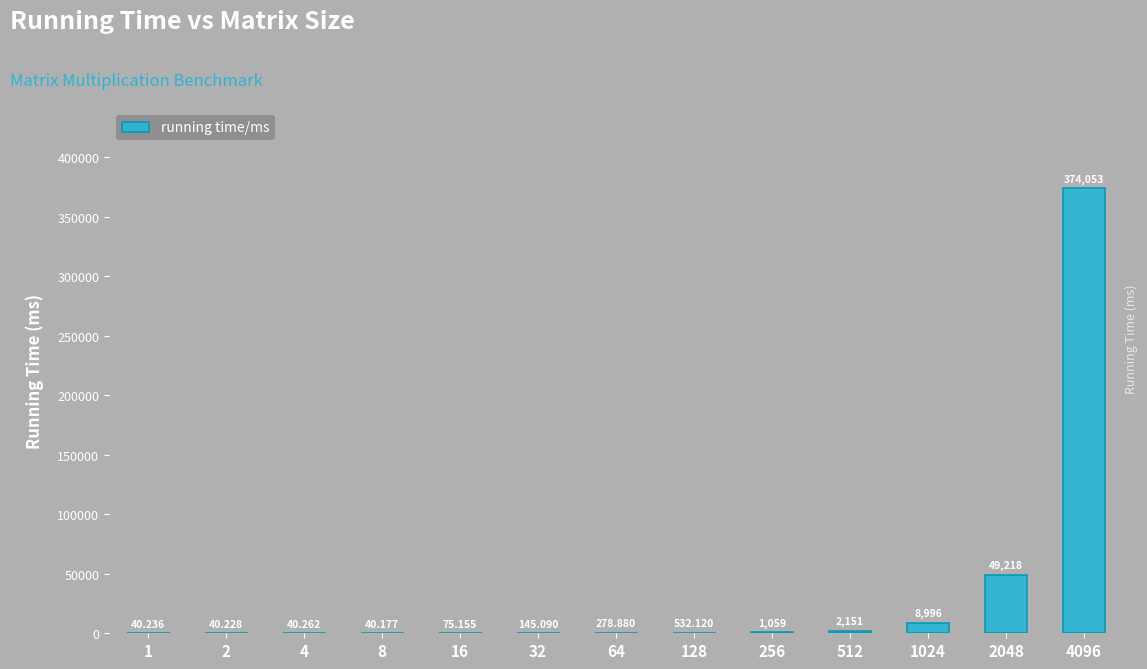

Is it true that the value at 8 is 40.2?

True